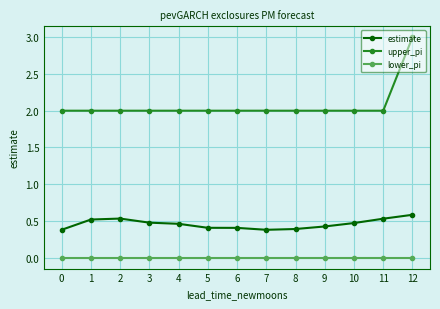

At 7, list the series in order from largest to smallest.

upper_pi, estimate, lower_pi